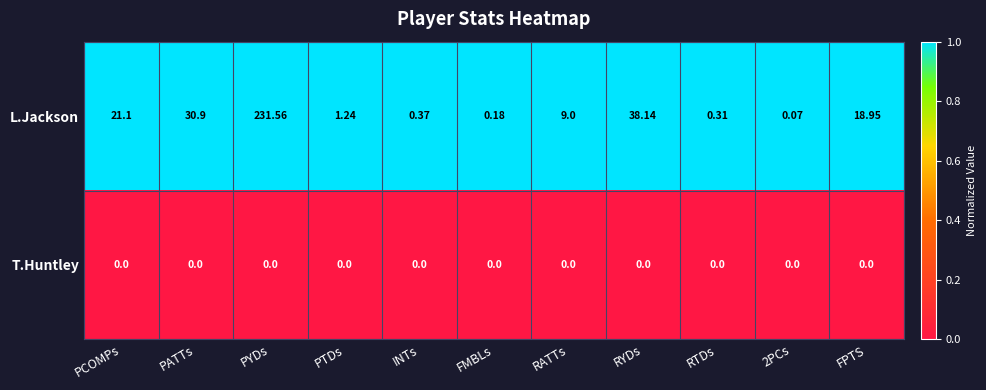

At which category does the chart reach its peak across all series?

PYDs